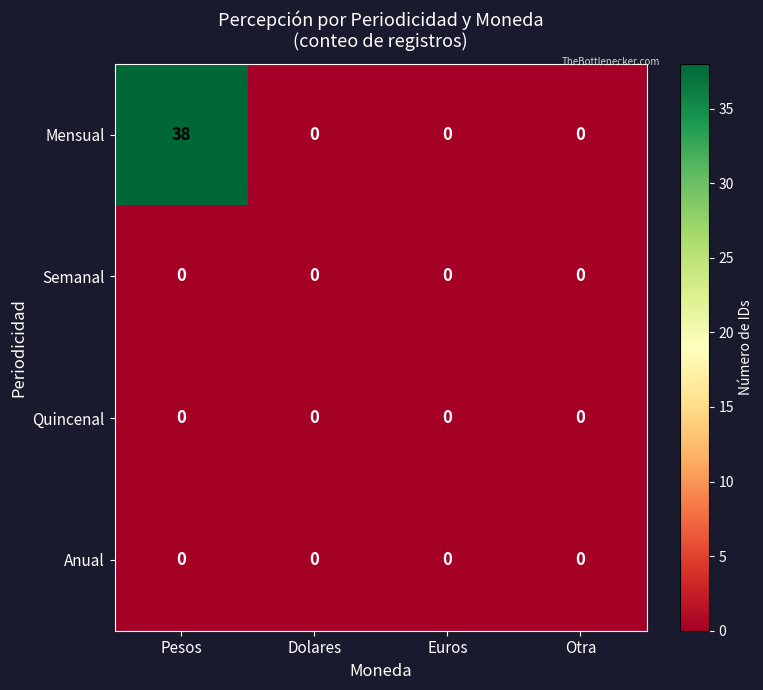

Reading left to right, list all the values displayed in this chart.

Mensual: 38	0	0	0
Semanal: 0	0	0	0
Quincenal: 0	0	0	0
Anual: 0	0	0	0